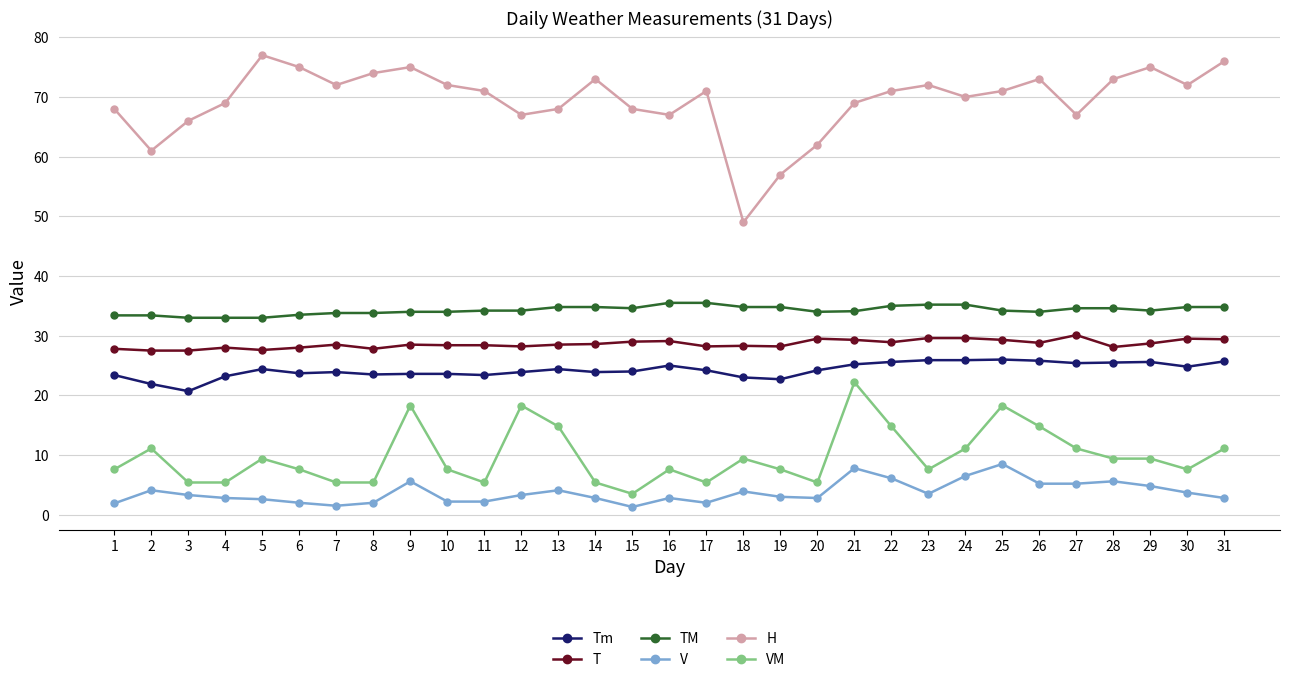

What is the difference between the Tm values at 15 and 27?

1.4